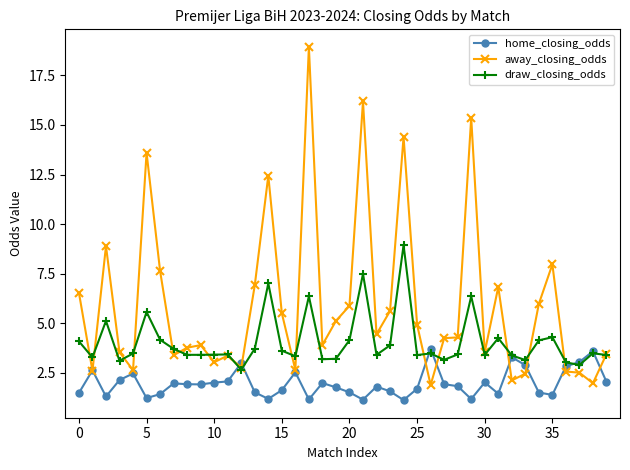

Which series has the widest spread of values?

away_closing_odds